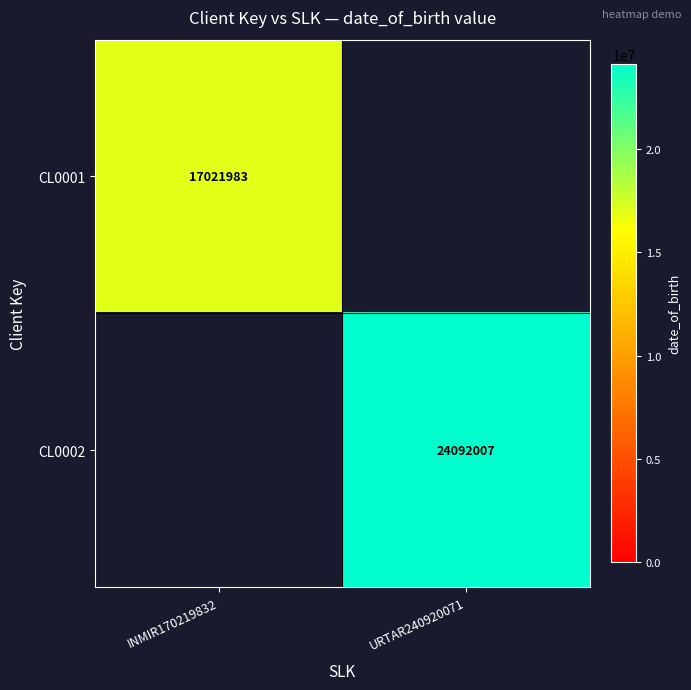

The value of CL0001 at INMIR170219832 is 17021983. True or false?

True